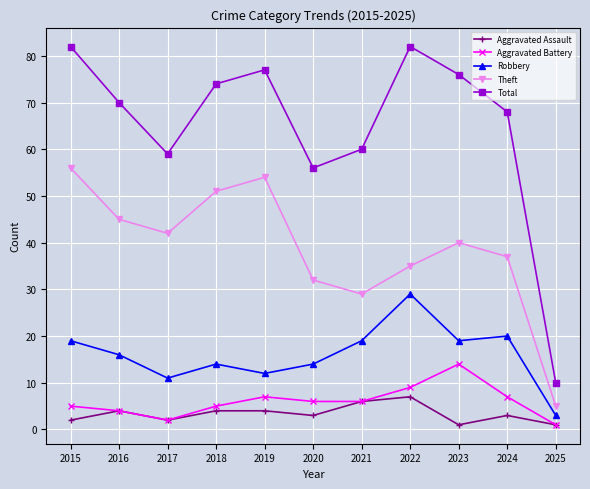

At which label does Robbery first exceed 16?

2015